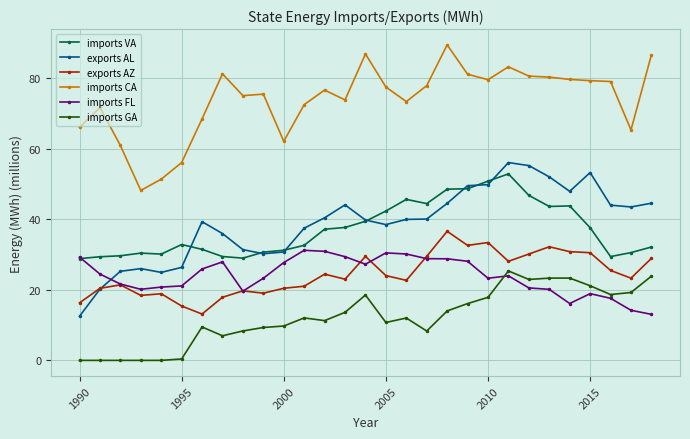

What is the greatest value displayed?

89.5